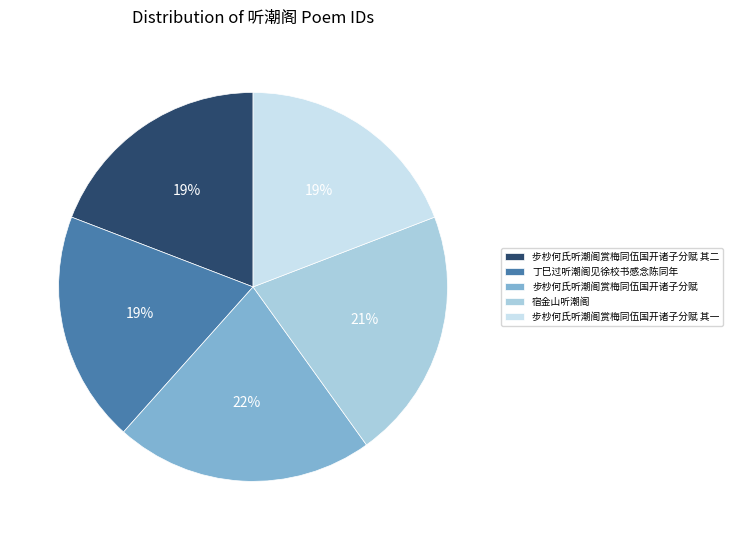

What is the largest slice in the pie chart?

步杪何氏听潮阁赏梅同伍国开诸子分赋